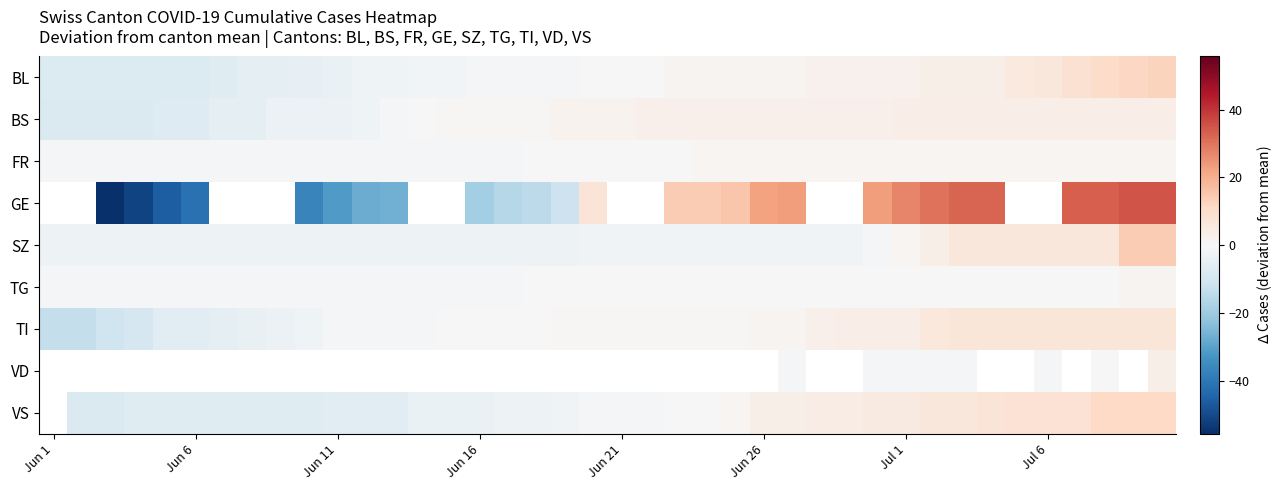

What is the spread (max minus min) of values at 8?

6.2